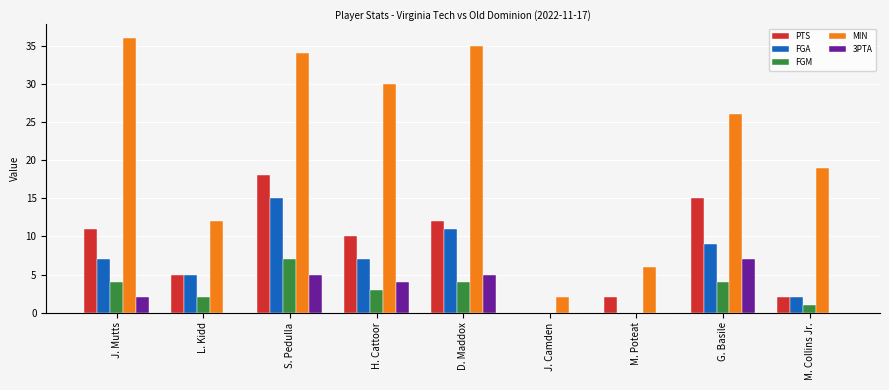

At which category is the sum across all series the highest?

S. Pedulla